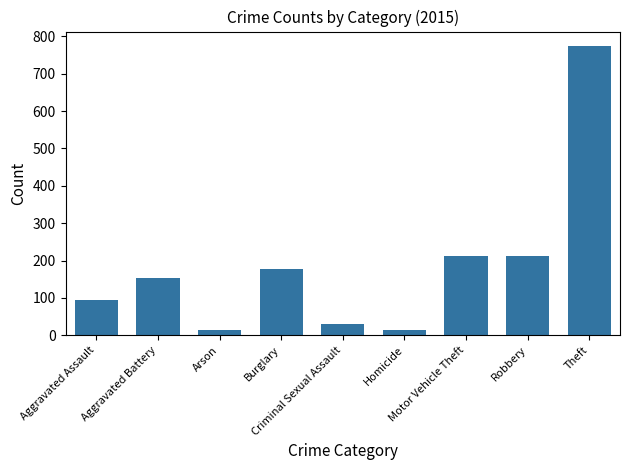

What is the change in value from Aggravated Assault to Criminal Sexual Assault?

-64